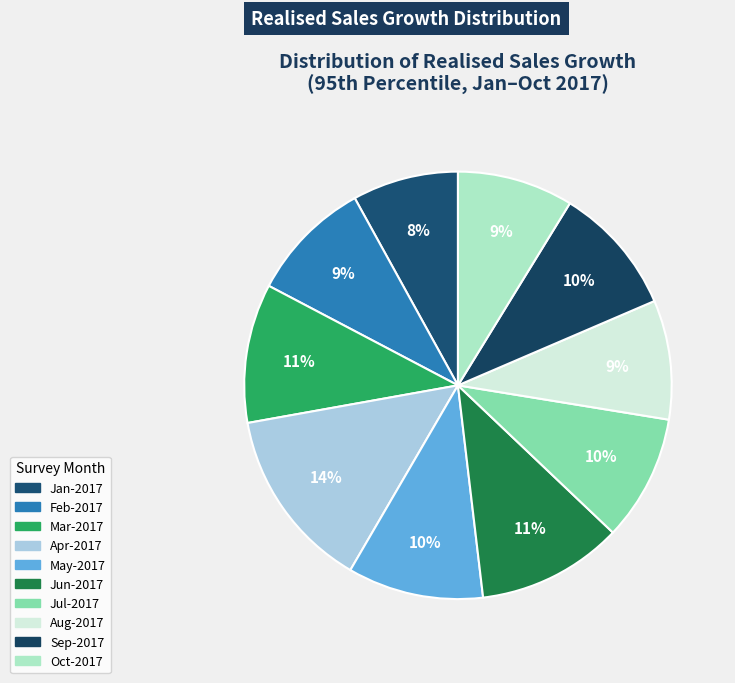

How many slices are in this pie chart?

10